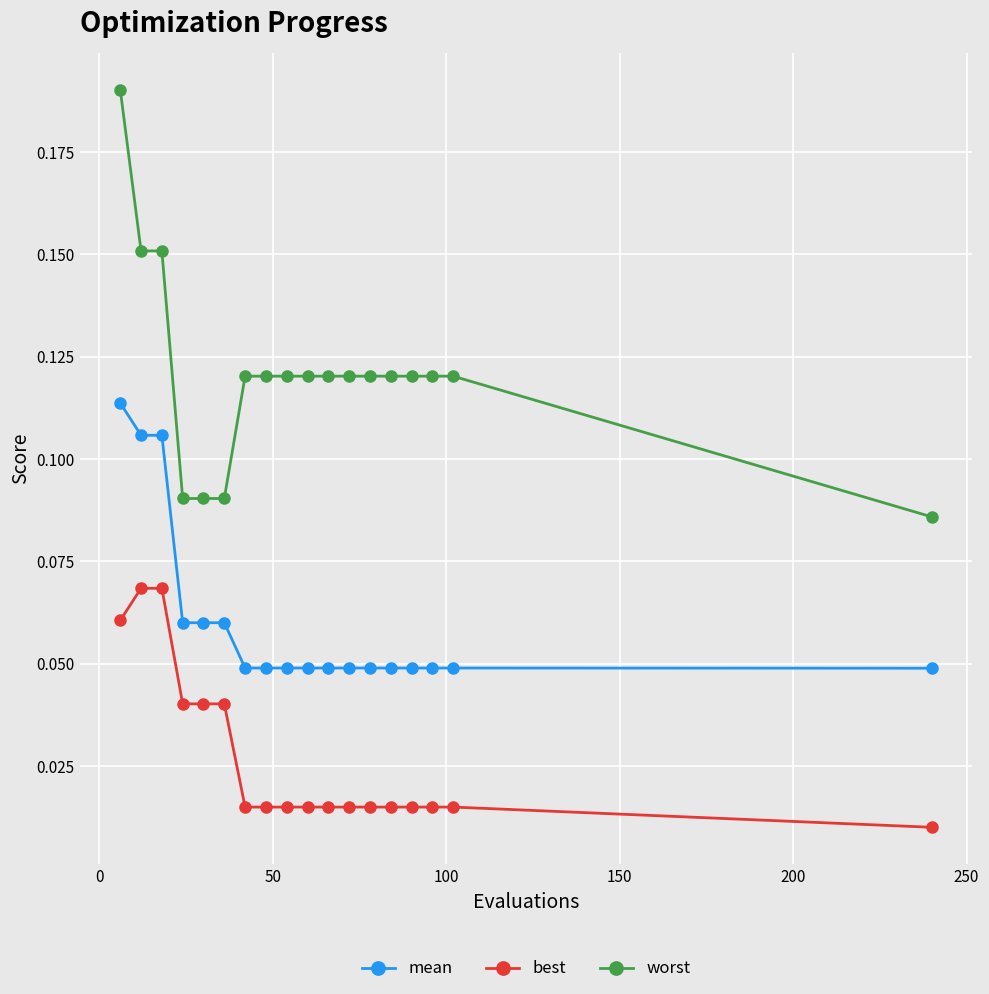

Rank the series by their average value, from lowest to highest.

best, mean, worst